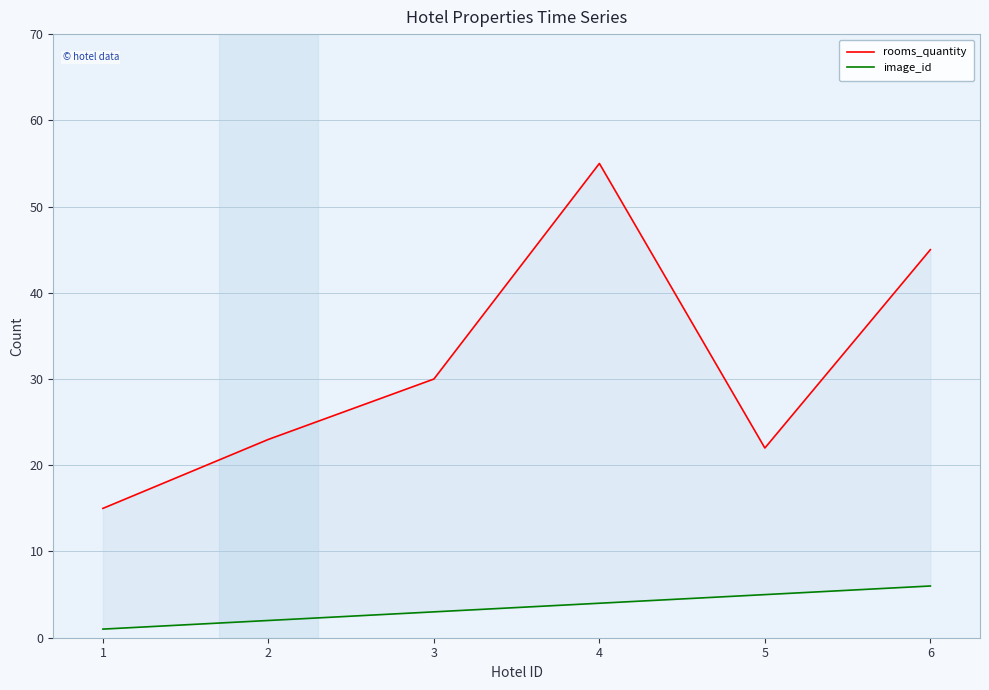

True or false: image_id and rooms_quantity cross at least once.

False